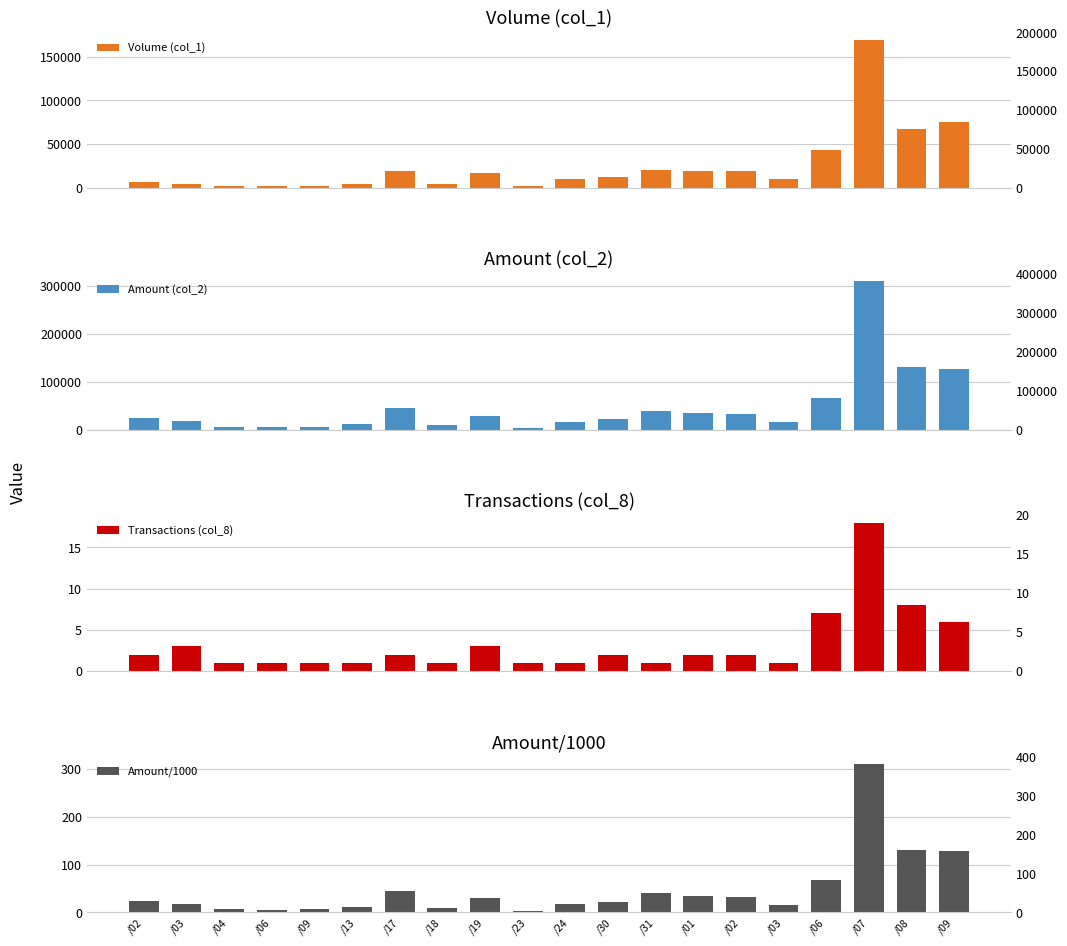

Which has a higher value, /03 or /04?

/03